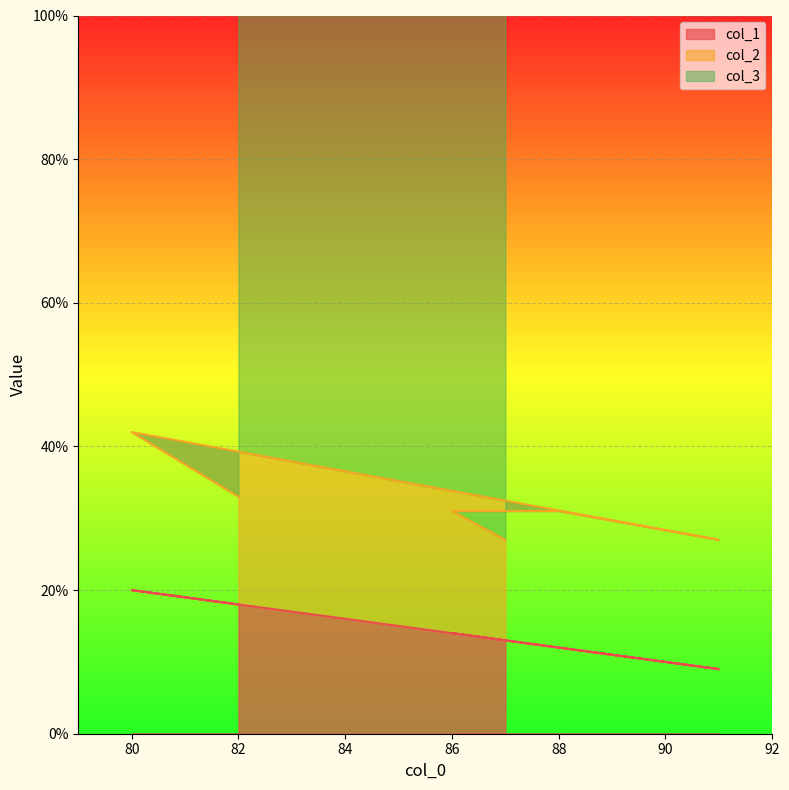

True or false: col_1 has a value of 20 at 80.

True